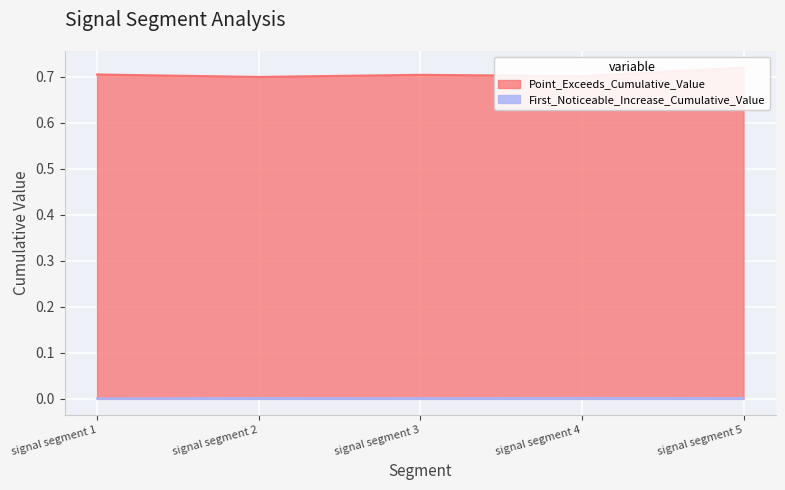

Reading left to right, transcribe all the data shown in this chart.

First_Noticeable_Increase_Cumulative_Value: 0.0	0.0	0.0	0.0	0.0
Point_Exceeds_Cumulative_Value: 0.7	0.7	0.7	0.7	0.7